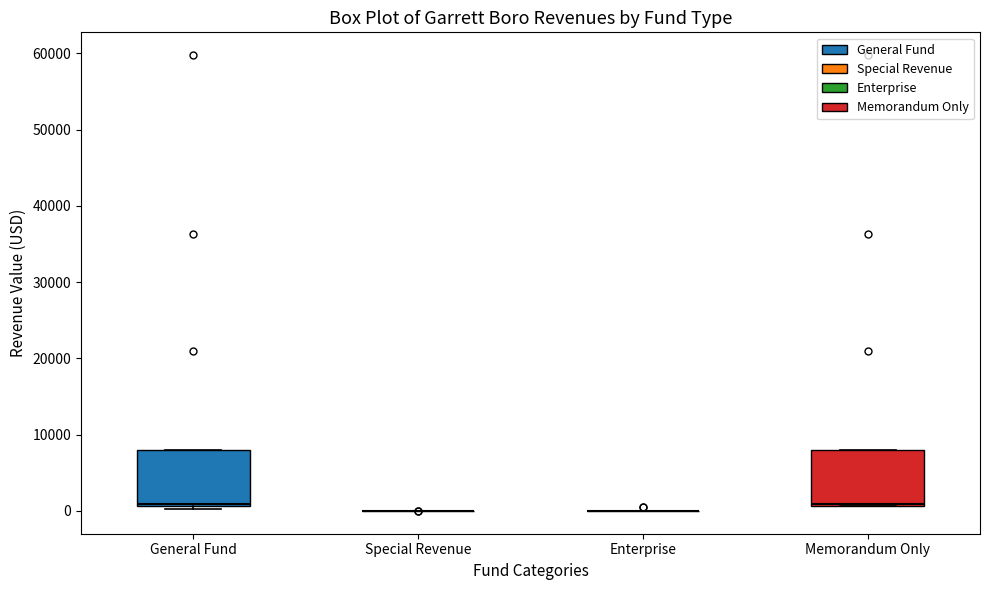

Reading left to right, transcribe this box plot: for each box, give where its median line is, the range the box spans, and where its two whiskers end, as read against the y-axis. The values are not printed on the chart, so give them approximately, as read against the axis.

General Fund: median 1000 (just above the box's lower edge), box 1000 to 8000, whiskers 0 to 8000
Special Revenue: box collapsed to a line at 0, whiskers 0 to 0
Enterprise: box collapsed to a line at 0, whiskers 0 to 0
Memorandum Only: median 1000, box 1000 to 8000, whiskers 1000 to 8000